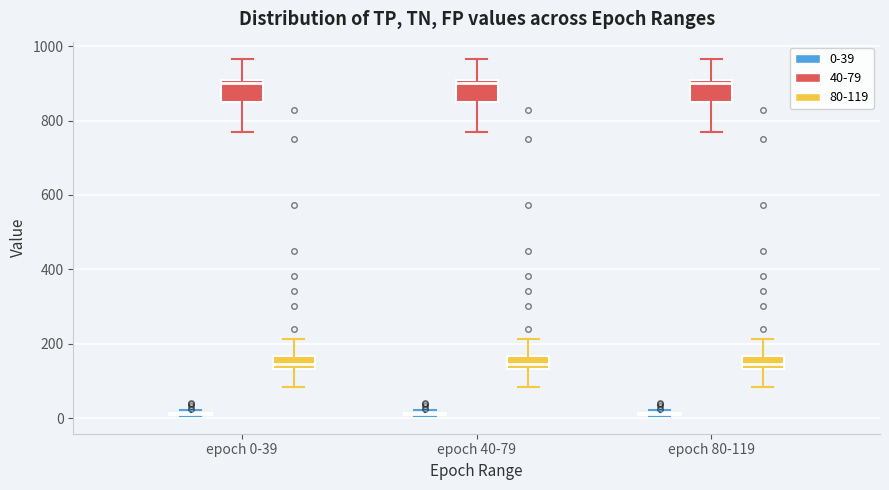

Reading left to right, read every box against the y-axis: the position of its median line, the range the box covers, and the ends of its whiskers. The values are not printed on the chart, so give them approximately, as read against the axis.

epoch 0-39 (0-39): box collapsed to a line at 20, whiskers 0 to 20
epoch 0-39 (40-79): median 900 (just below the box's upper edge), box 840 to 900, whiskers 780 to 960
epoch 0-39 (80-119): median 140 (inside the box), box 140 to 160, whiskers 80 to 220
epoch 40-79 (0-39): box collapsed to a line at 20, whiskers 0 to 20
epoch 40-79 (40-79): median 900 (just below the box's upper edge), box 840 to 900, whiskers 780 to 960
epoch 40-79 (80-119): median 140 (inside the box), box 140 to 160, whiskers 80 to 220
epoch 80-119 (0-39): box collapsed to a line at 20, whiskers 0 to 20
epoch 80-119 (40-79): median 900 (just below the box's upper edge), box 840 to 900, whiskers 780 to 960
epoch 80-119 (80-119): median 140 (inside the box), box 140 to 160, whiskers 80 to 220